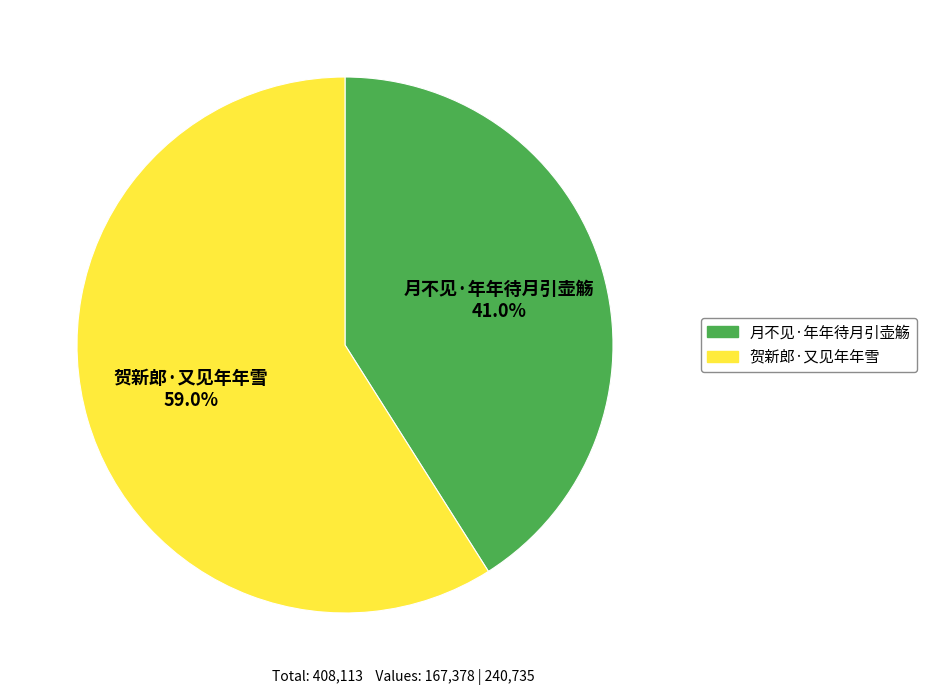

True or false: 贺新郎·又见年年雪 accounts for 68% of the total.

False